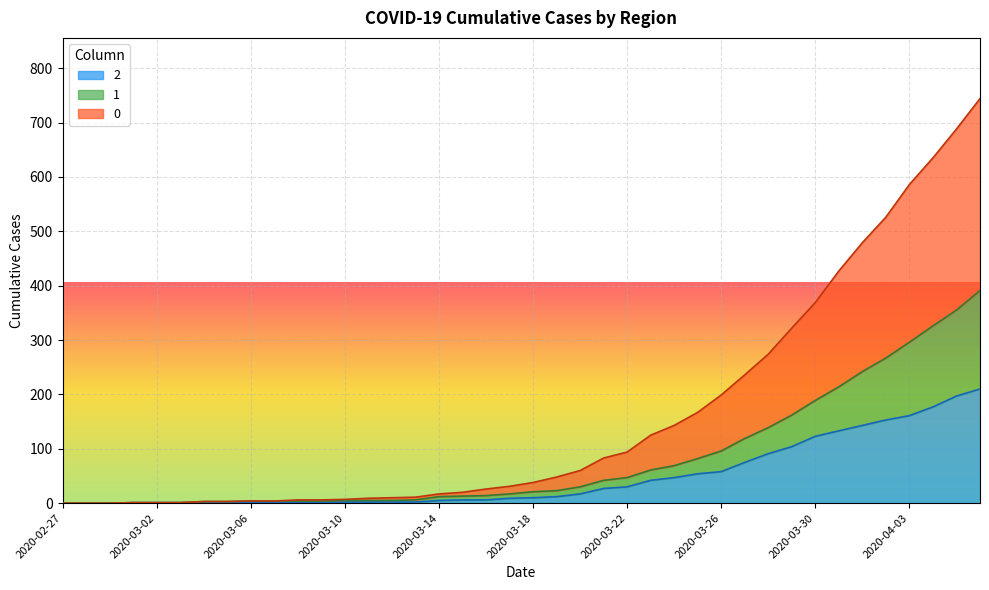

Is the value of 1 at 2020-03-30 greater than the value of 0 at 2020-04-03?

No